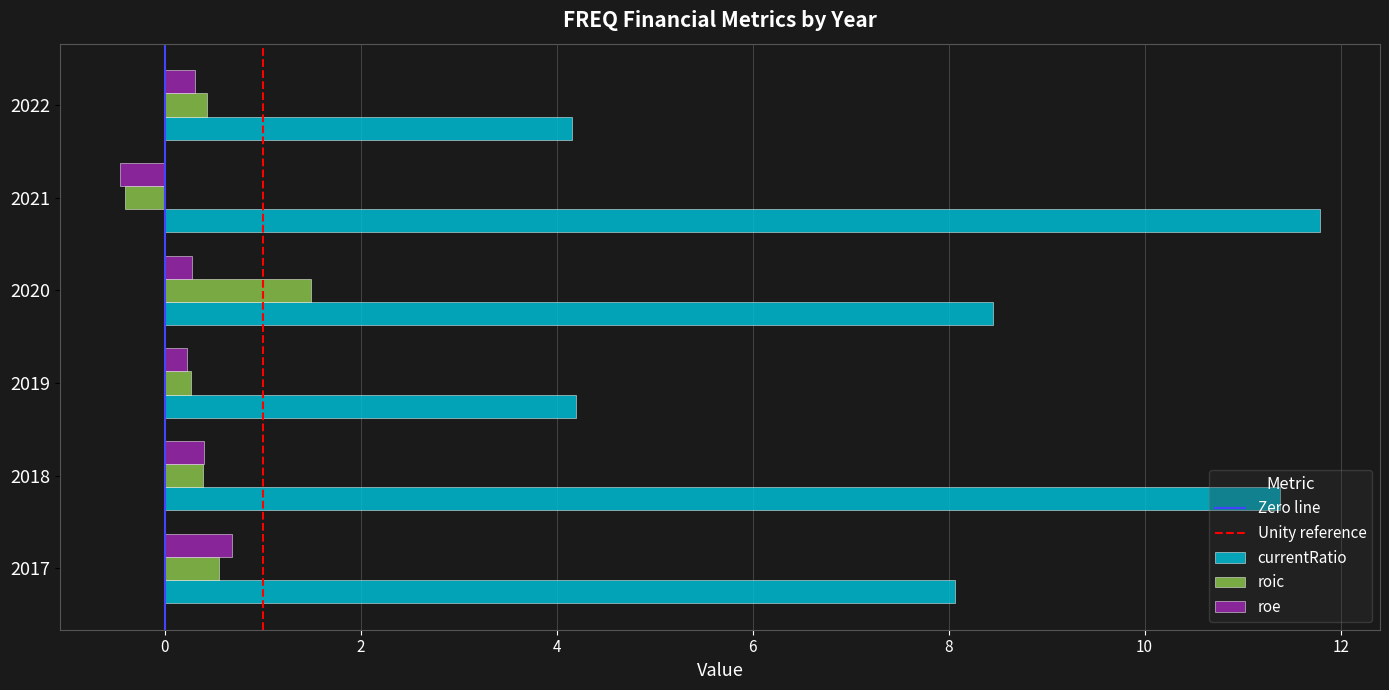

Which category has the highest value in the roe series?

2017